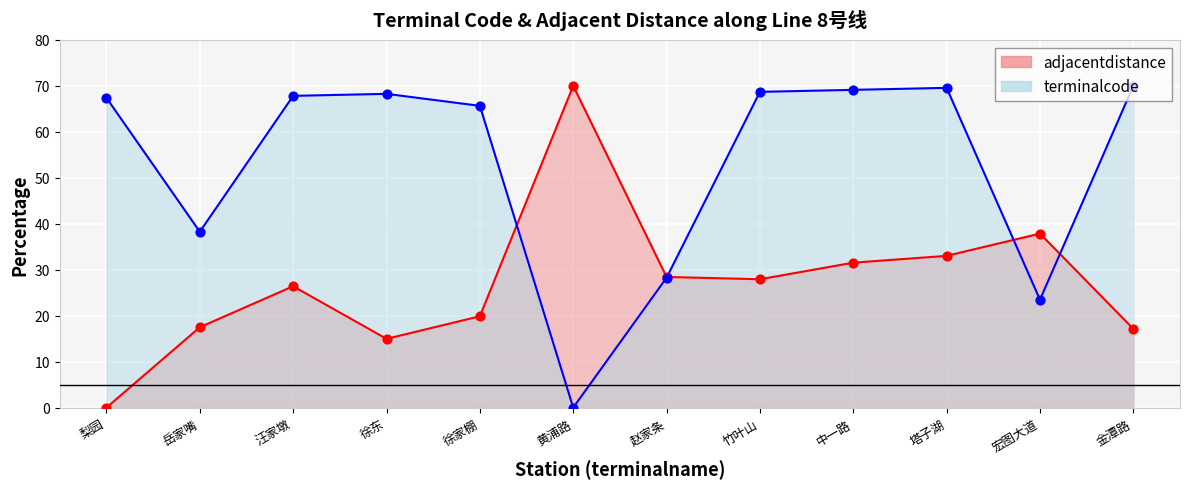

Is the value of adjacentdistance at 黄浦路 greater than the value of terminalcode at 竹叶山?

Yes